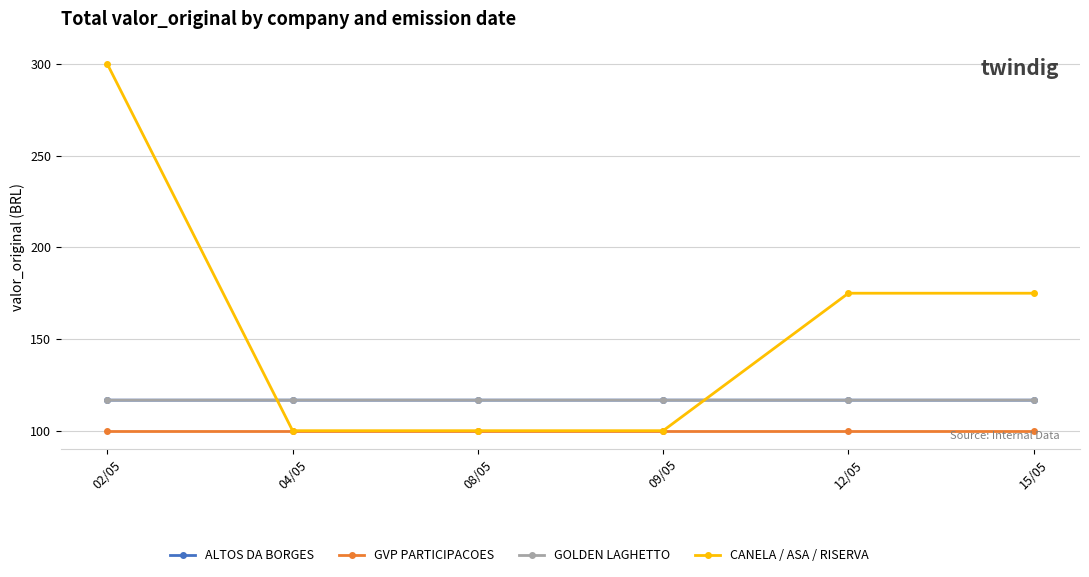

Which series has the largest range (max minus min)?

CANELA / ASA / RISERVA